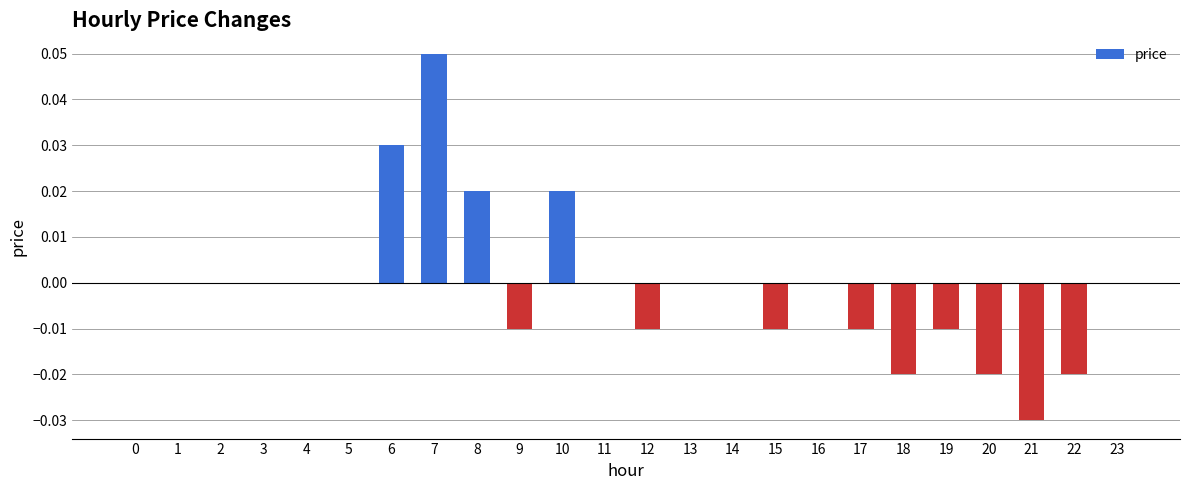

Which has a higher value, 1 or 10?

10